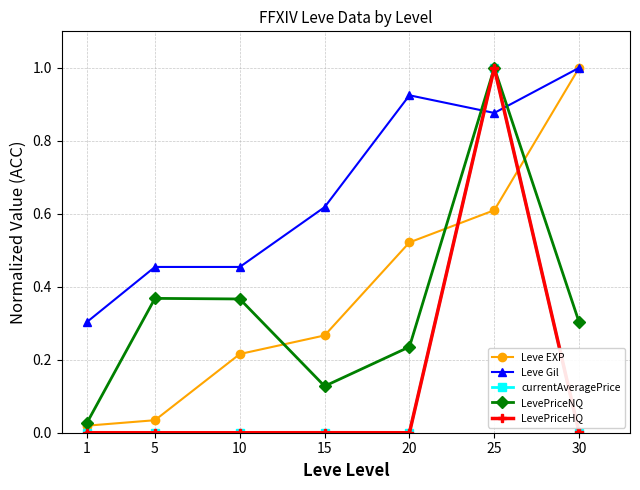

Does the chart display data point markers on the line(s)?

Yes